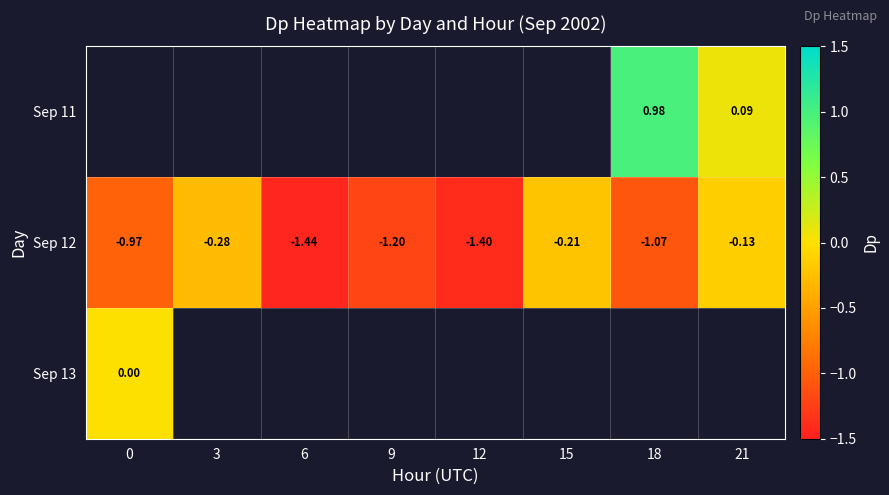

Is it true that Sep 12 equals -1.6 at 0?

False